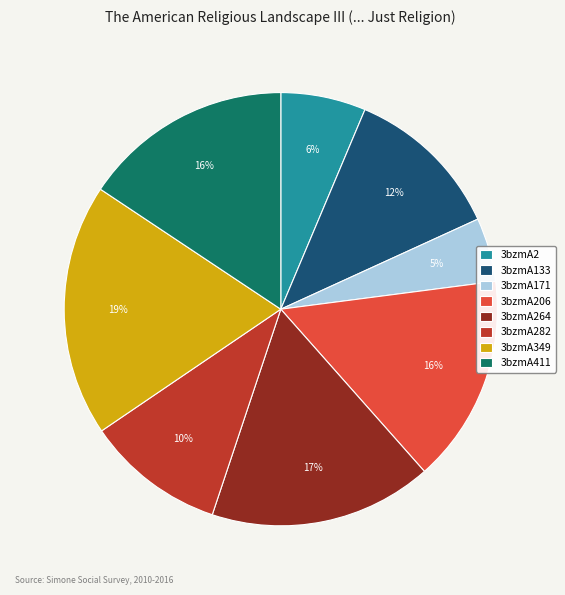

To the nearest percent, what portion does 3bzmA206 represent?

16%